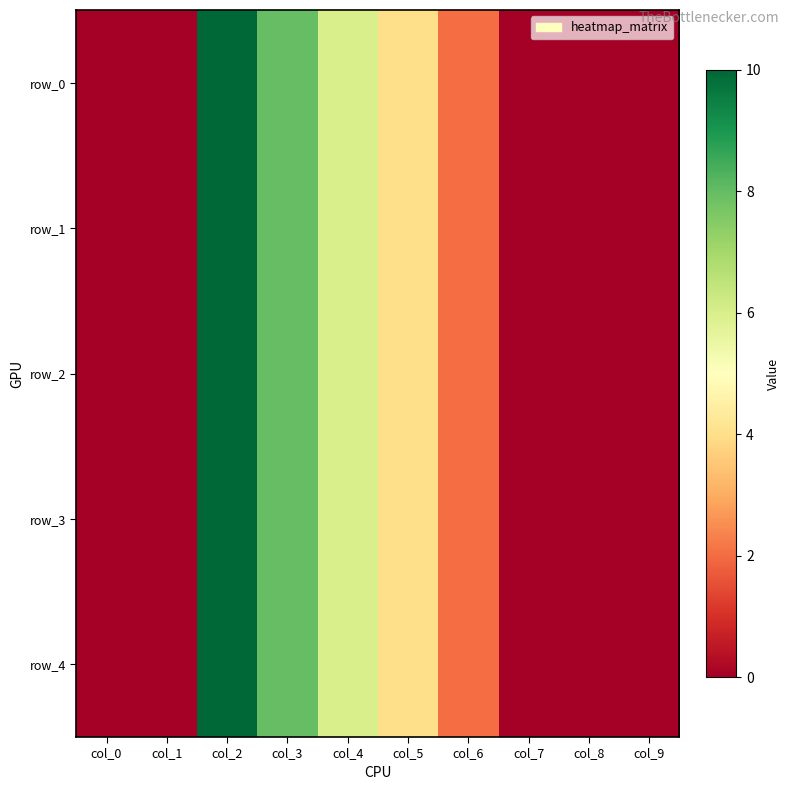

How many values in row_1 are above zero?

5